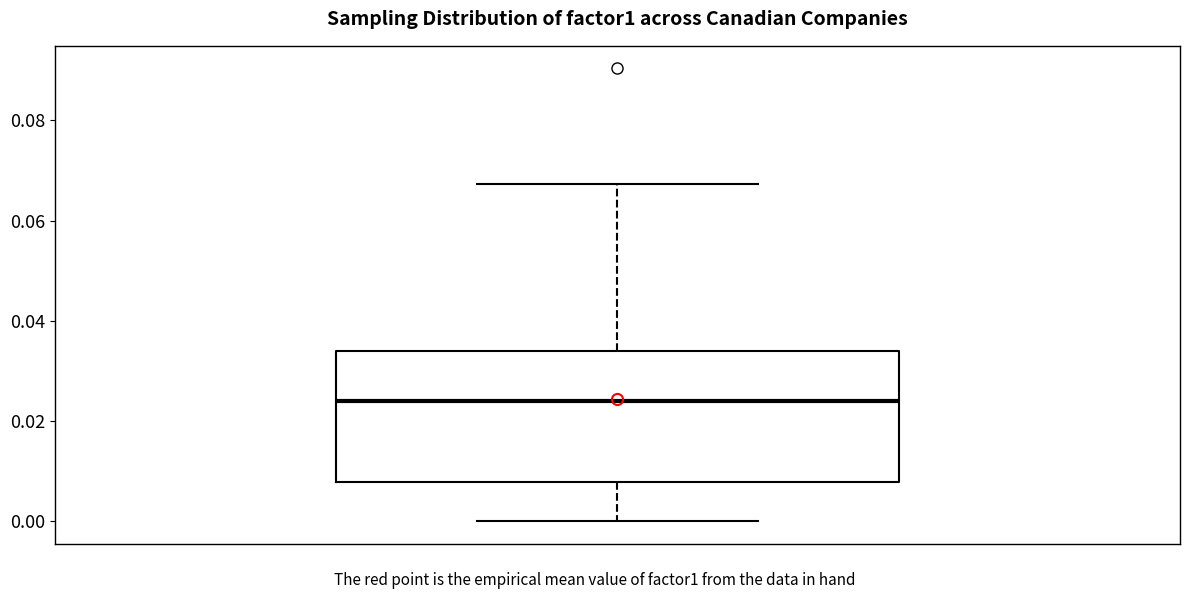

Read this box plot against the y-axis: the position of the median line, the range covered by the box, and the ends of both whiskers. The values are not printed on the chart, so give them approximately, as read against the axis.

median 0.024, box 0.008 to 0.034, whiskers 0.000 to 0.068